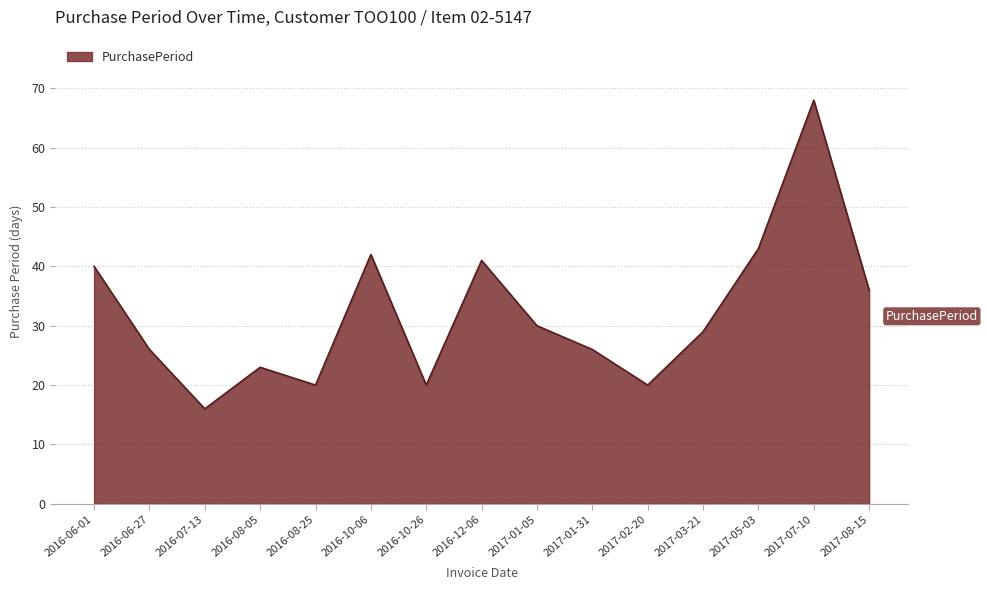

What value does the data have at 2017-01-31, to the nearest 10?

30